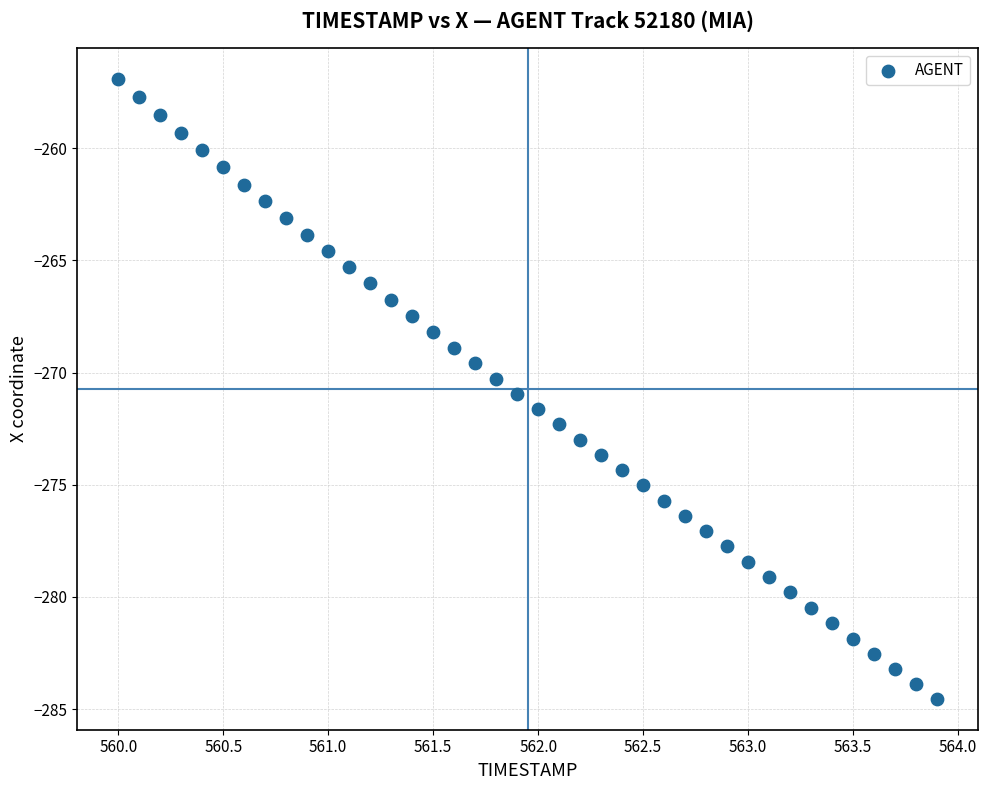

What is the range of Y values (max minus min)?

27.6